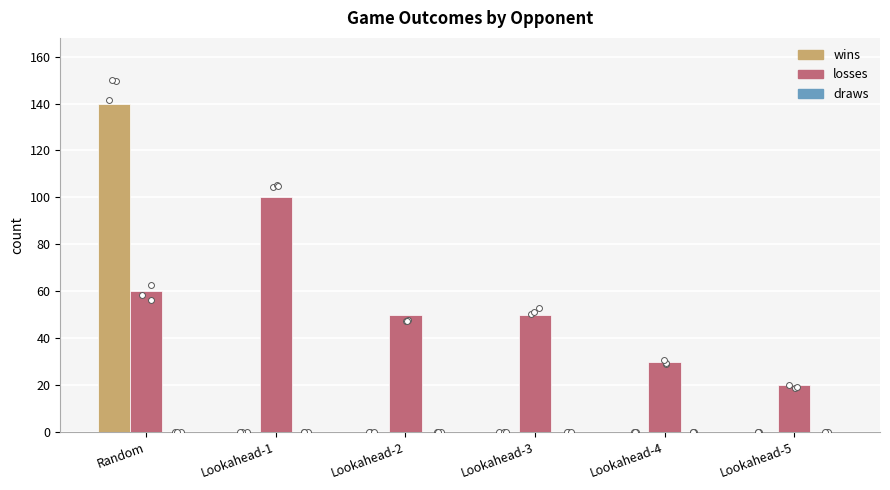

At which category is the sum across all series the highest?

Random